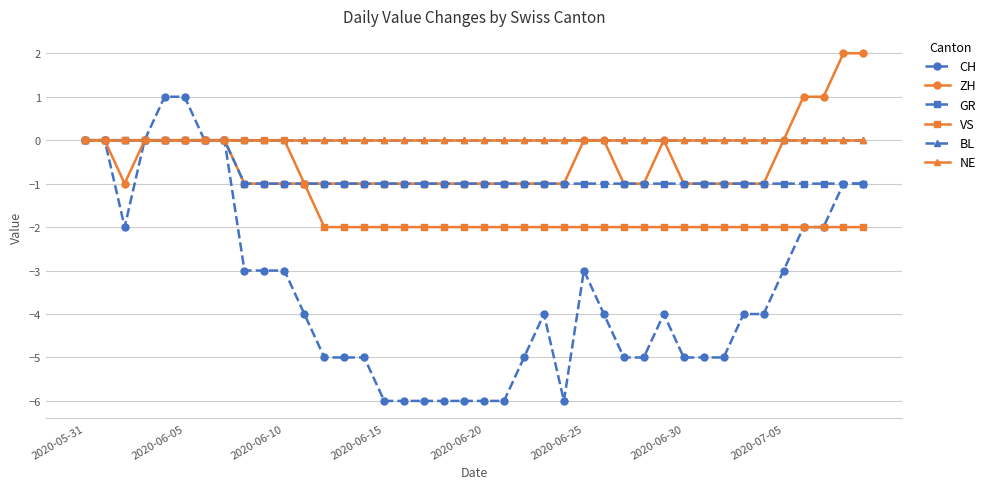

True or false: NE has more than 2 points higher than both neighbors.

False